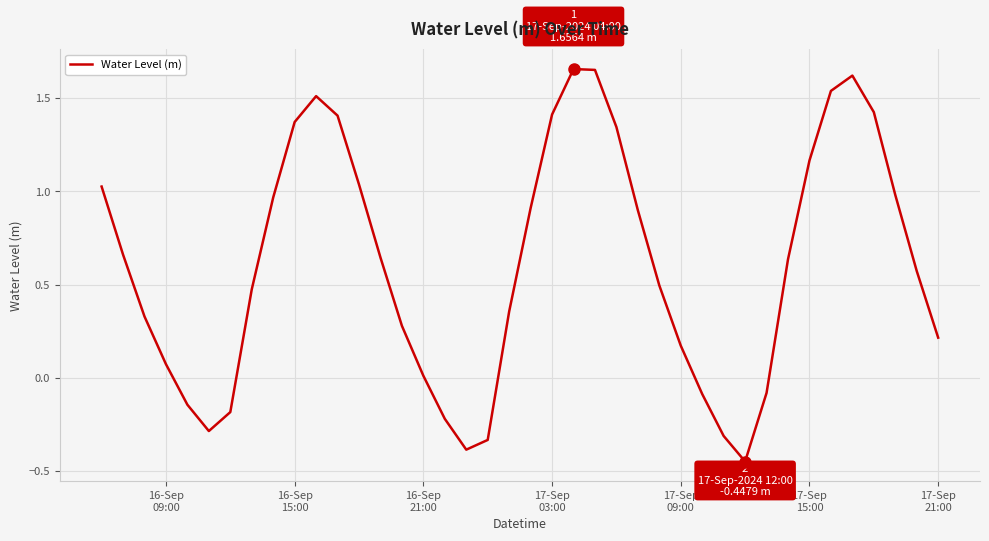

What is the difference between the maximum and minimum values?

2.1